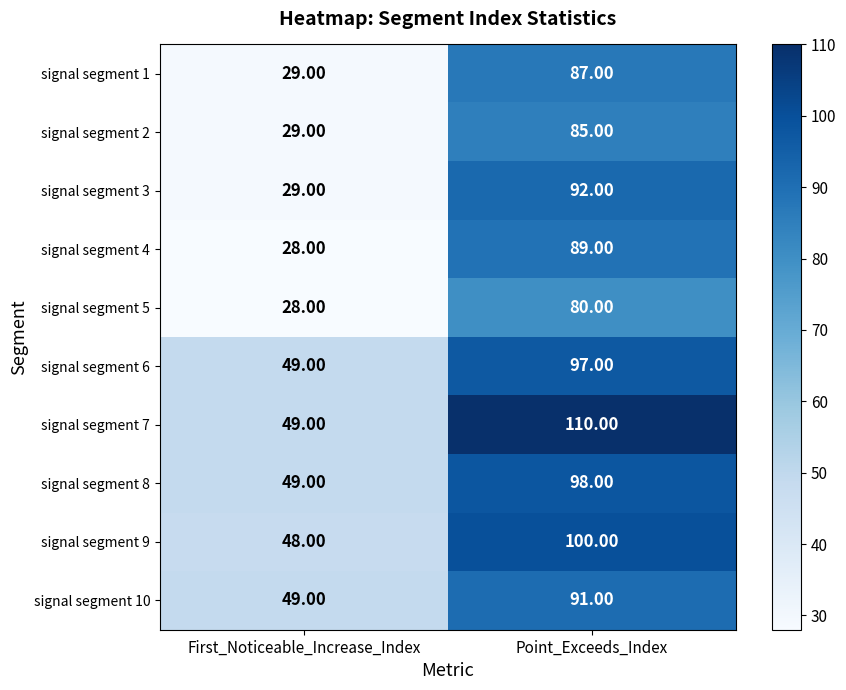

What is the total value across all series at Point_Exceeds_Index?

929